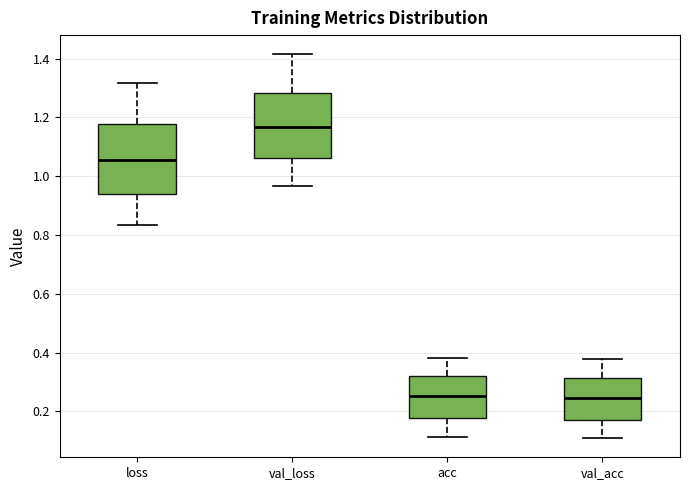

Which box's median line is the highest?

val_loss